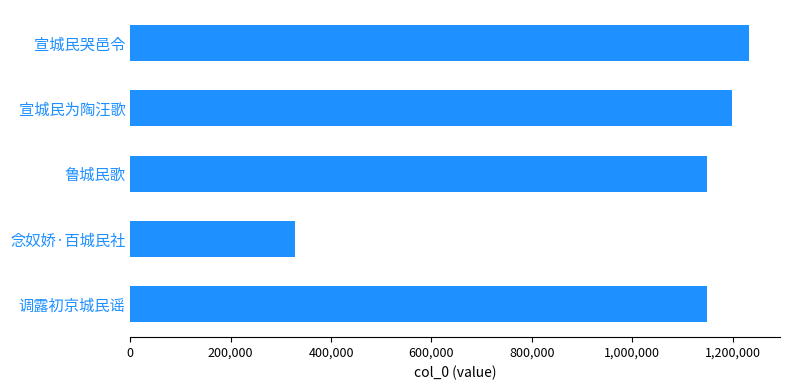

True or false: the data shows 1232856 at 宣城民哭邑令.

True